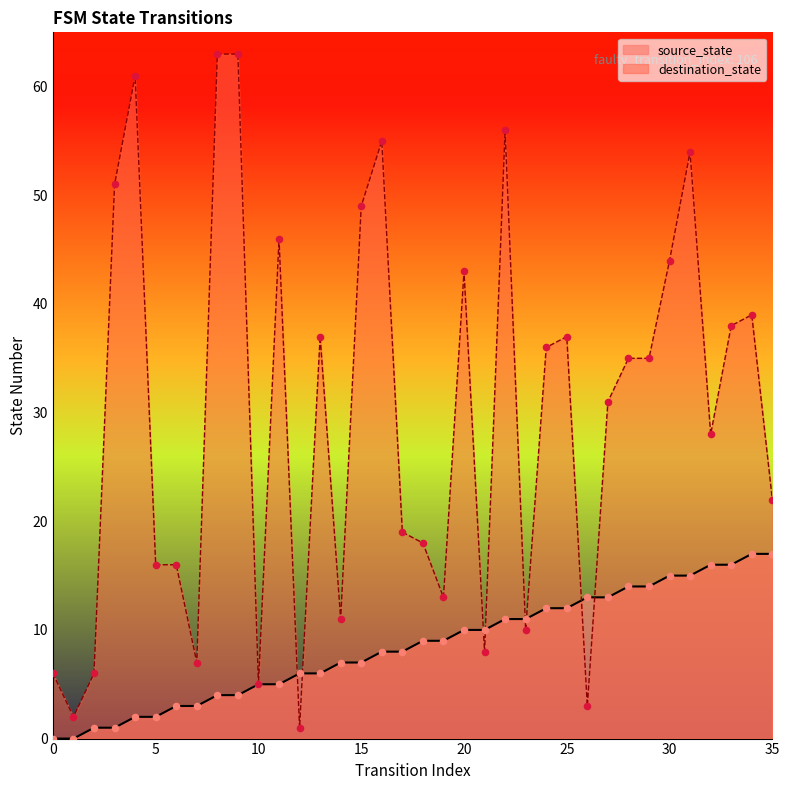

Is the value of source_state at 17 greater than the value of destination_state at 23?

No